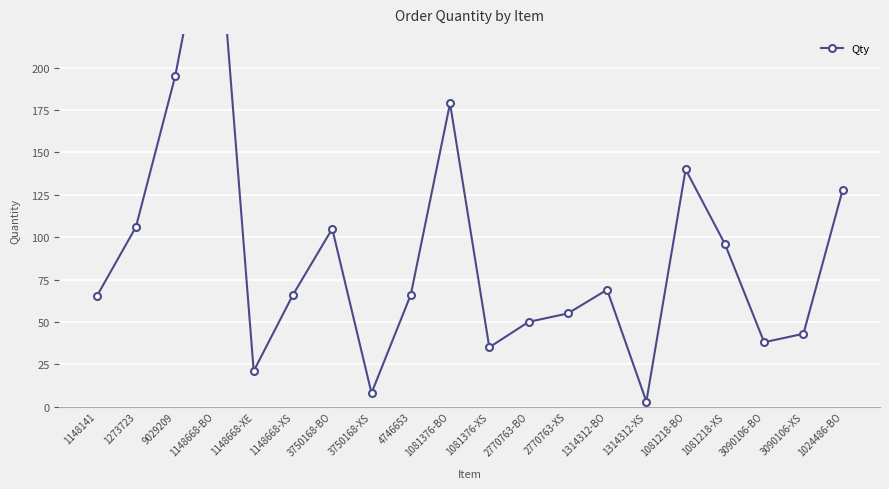

Rank the categories by value from lowest to highest.

1314312-XS, 3750168-XS, 1148668-XE, 1081376-XS, 3090106-BO, 3090106-XS, 2770763-BO, 2770763-XS, 1148141, 1148668-XS, 4746653, 1314312-BO, 1081218-XS, 3750168-BO, 1273723, 1024486-BO, 1081218-BO, 1081376-BO, 9029209, 1148668-BO